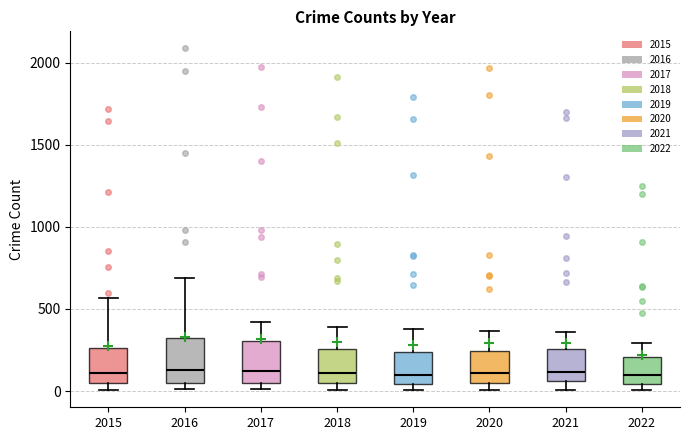

Reading left to right, transcribe this box plot: for each box, give where its median line is, the range the box spans, and where its two whiskers end, as read against the y-axis. The values are not printed on the chart, so give them approximately, as read against the axis.

2015: median 100, box 50 to 250, whiskers 0 to 550
2016: median 150, box 50 to 300, whiskers 0 to 700
2017: median 100, box 50 to 300, whiskers 0 to 400
2018: median 100, box 50 to 250, whiskers 0 to 400
2019: median 100, box 50 to 250, whiskers 0 to 400
2020: median 100, box 50 to 250, whiskers 0 to 350
2021: median 100, box 50 to 250, whiskers 0 to 350
2022: median 100, box 50 to 200, whiskers 0 to 300